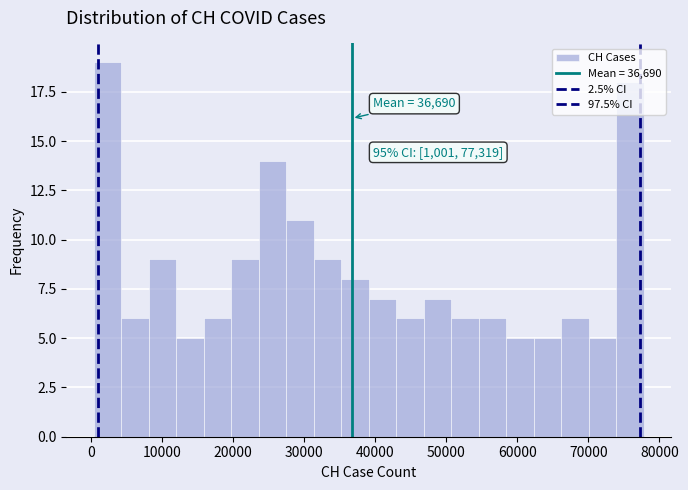

Read against the x-axis, roughly where is the centre of the tallest bar?

2000